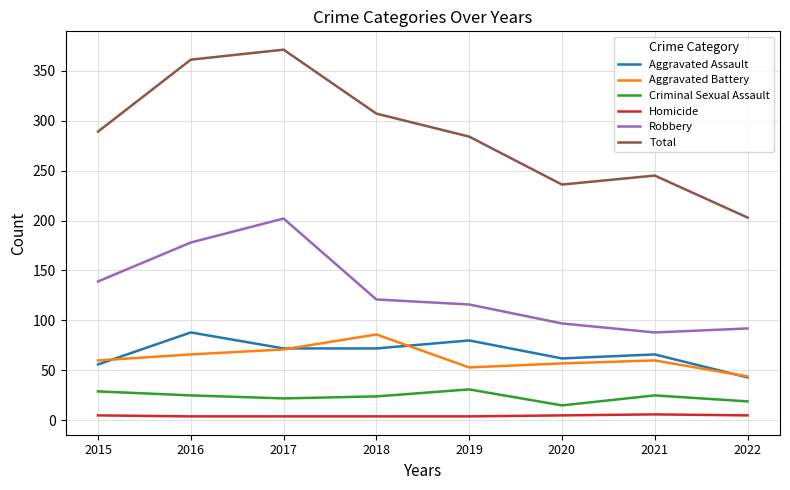

At how many categories does at least one series exceed 192?

8